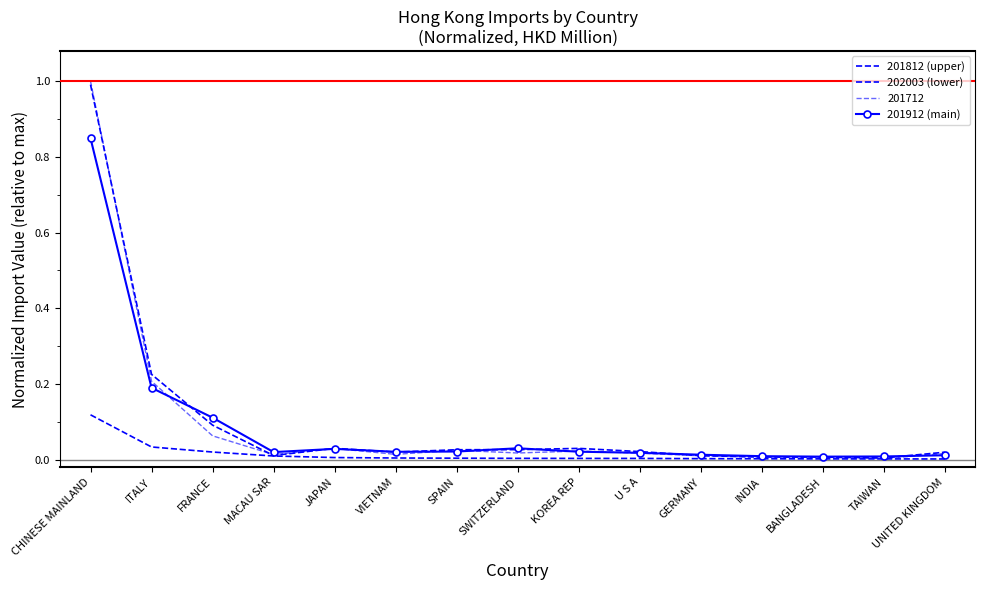

Is the value of 202003 (lower) at CHINESE MAINLAND greater than the value of 201912 (main) at U S A?

Yes